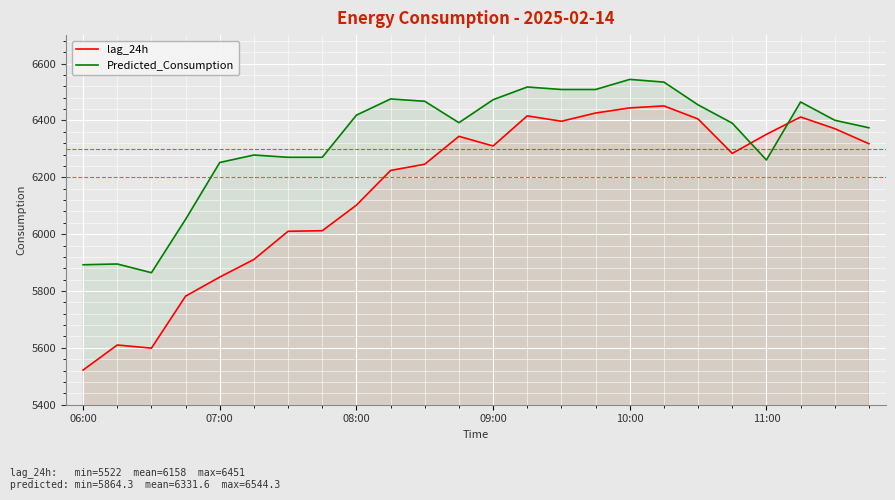

What is the label of the 10th point from the left?

9